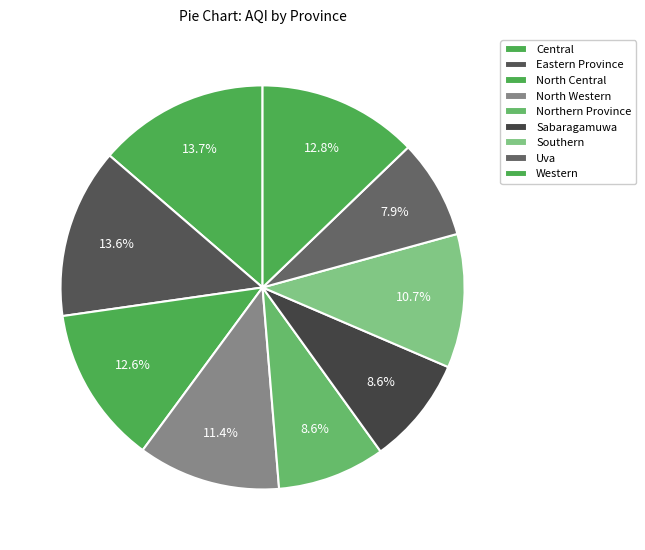

What is the largest slice in the pie chart?

Central